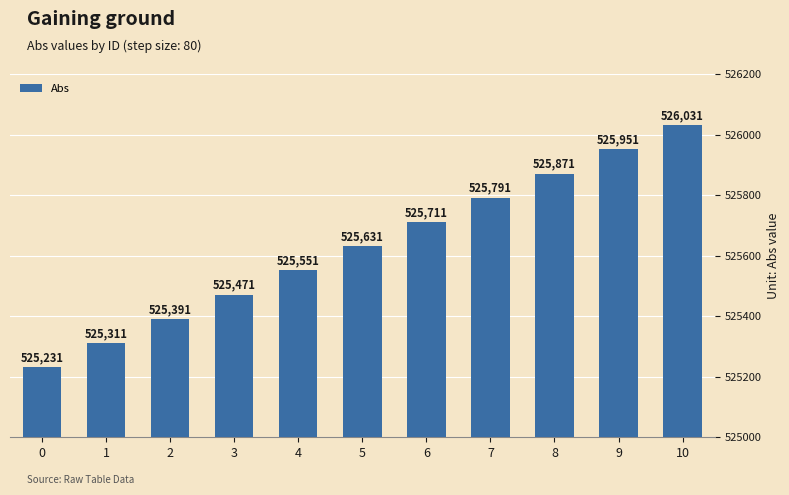

How many values are between 525391 and 525871?

7